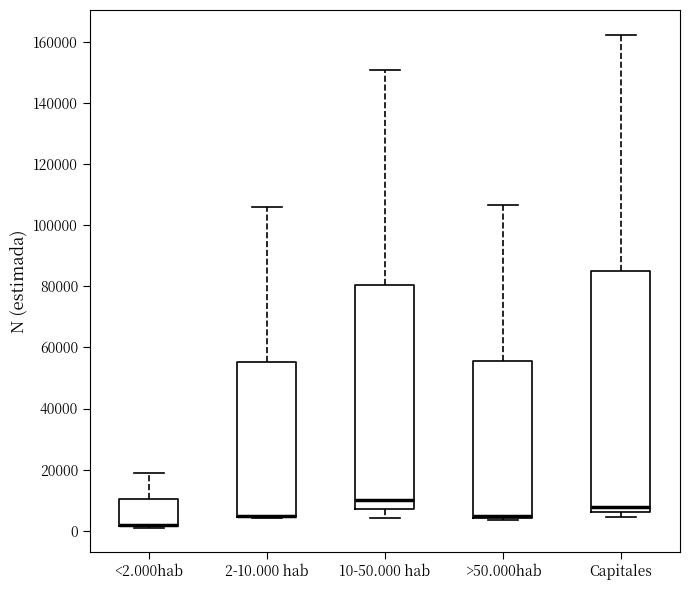

Where is the upper edge of the box for 2-10.000 hab on the y-axis? The values are not printed on the chart, so give them approximately, as read against the axis.

56000